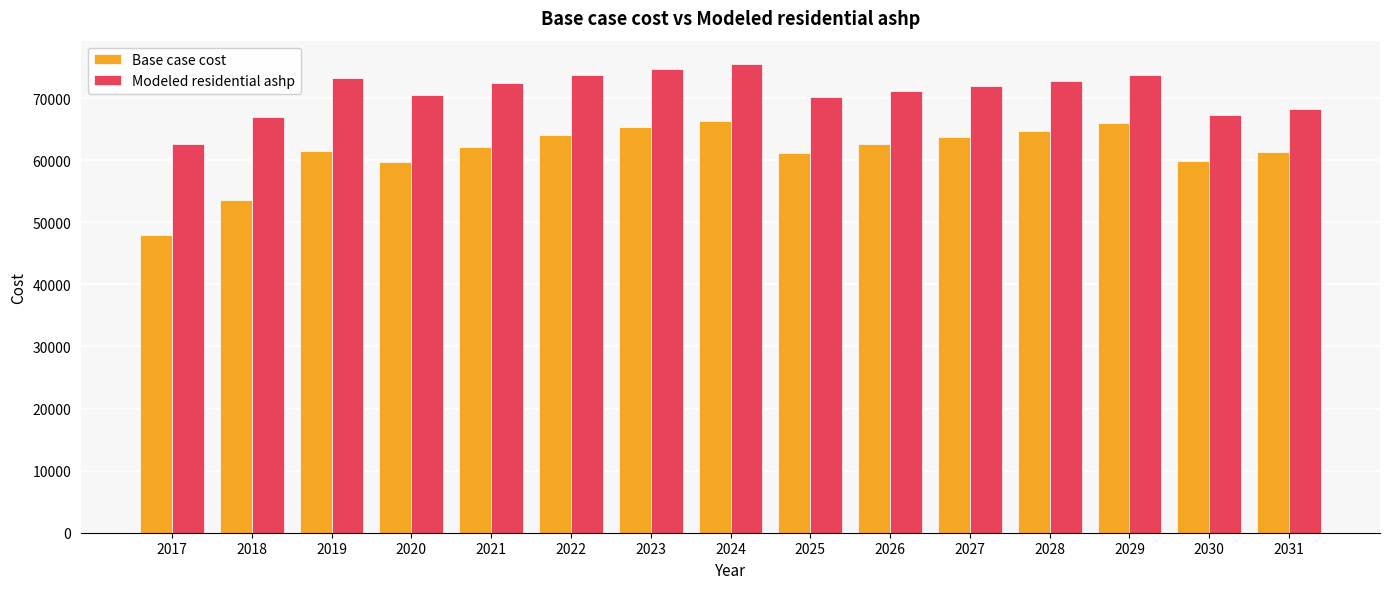

The Base case cost series shows 62108.9 at 2021. True or false?

True